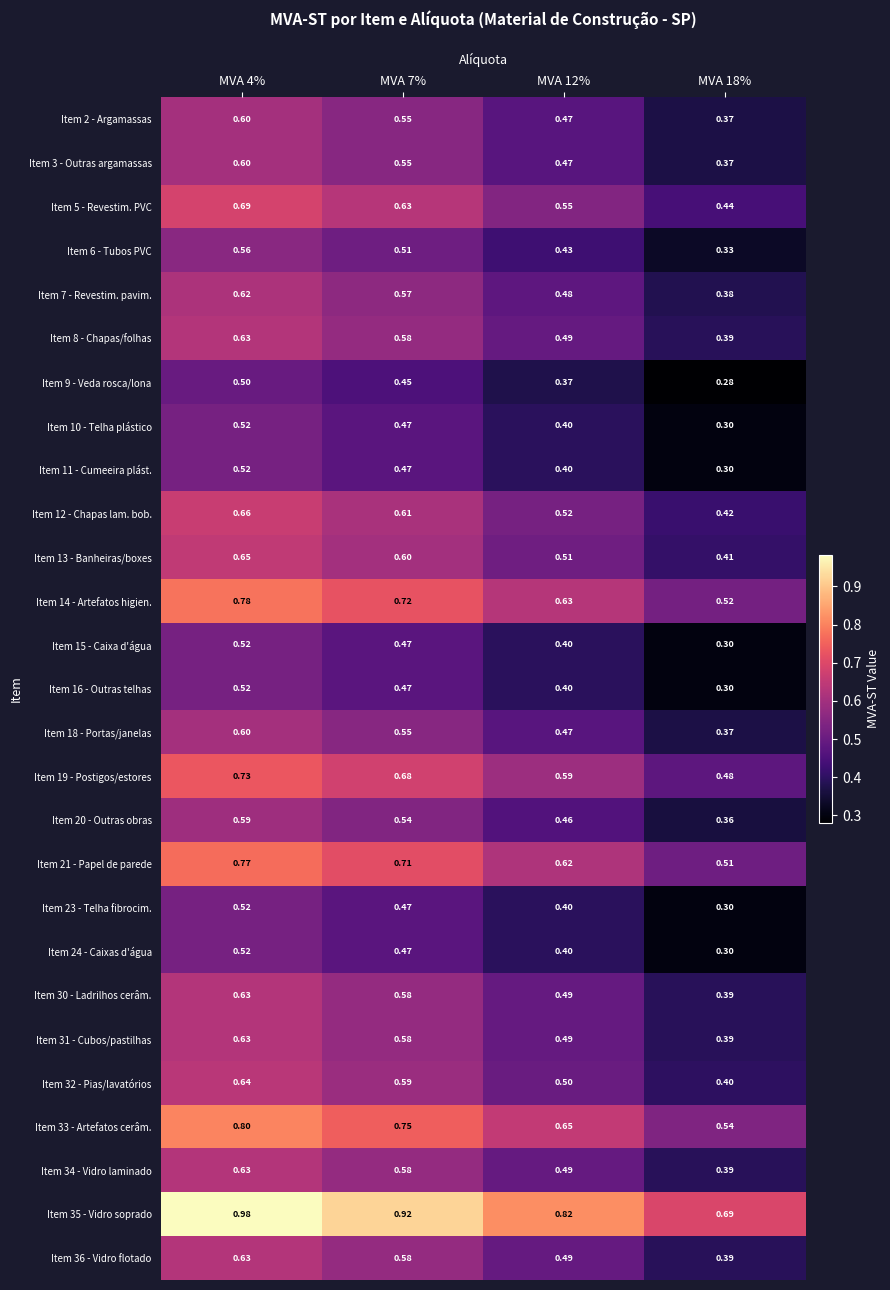

What is the difference between the highest and lowest values at MVA 7%?

0.5